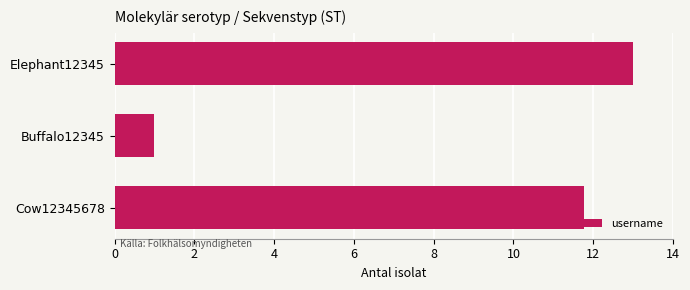

What is the change in value from Elephant12345 to Cow12345678?

-1.2